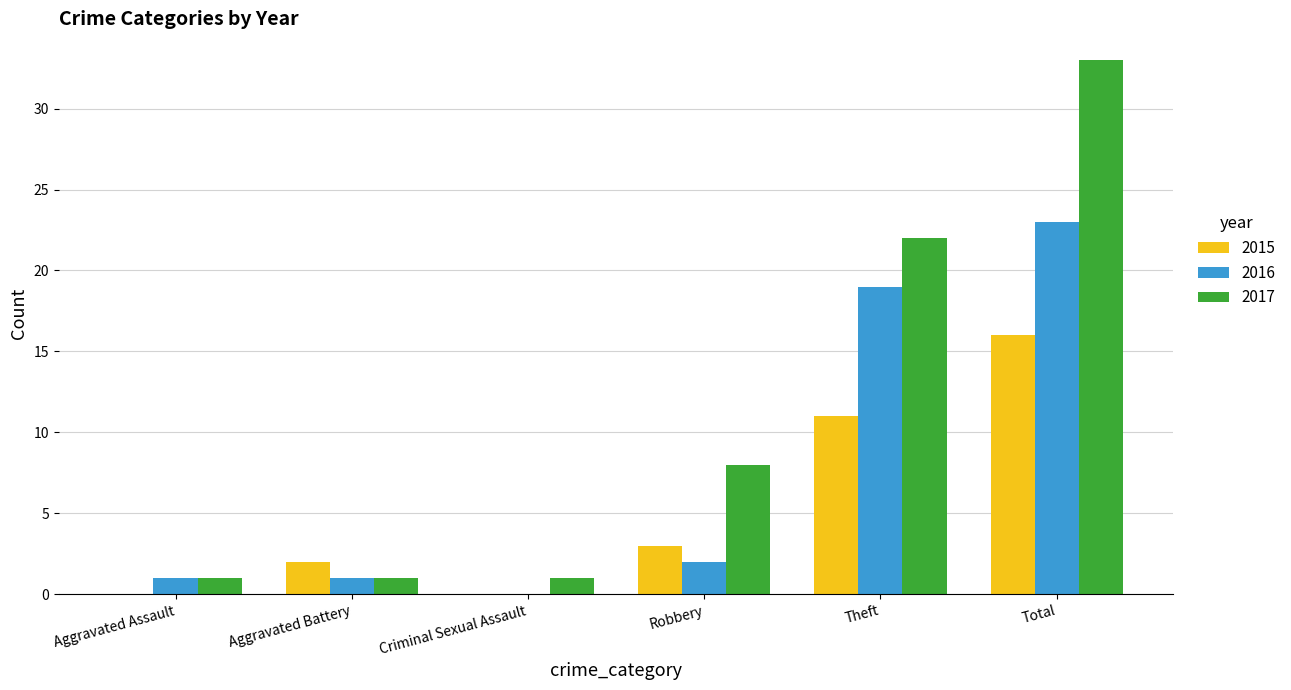

At which category is the sum across all series the highest?

Total